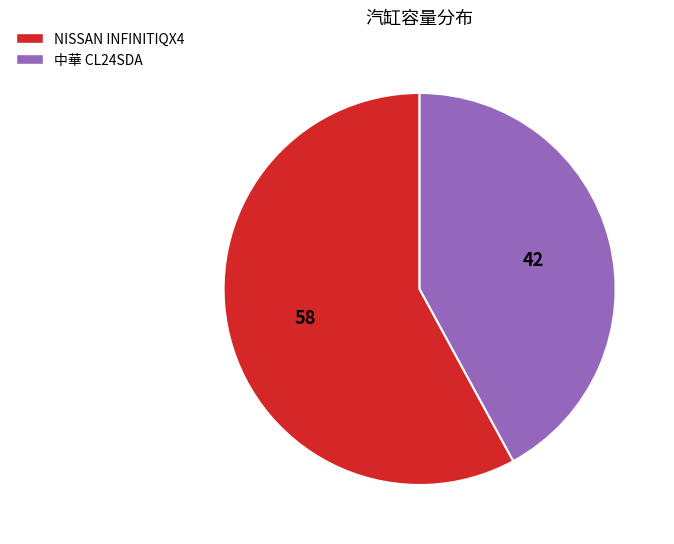

Which category has the smallest portion of the pie?

中華 CL24SDA